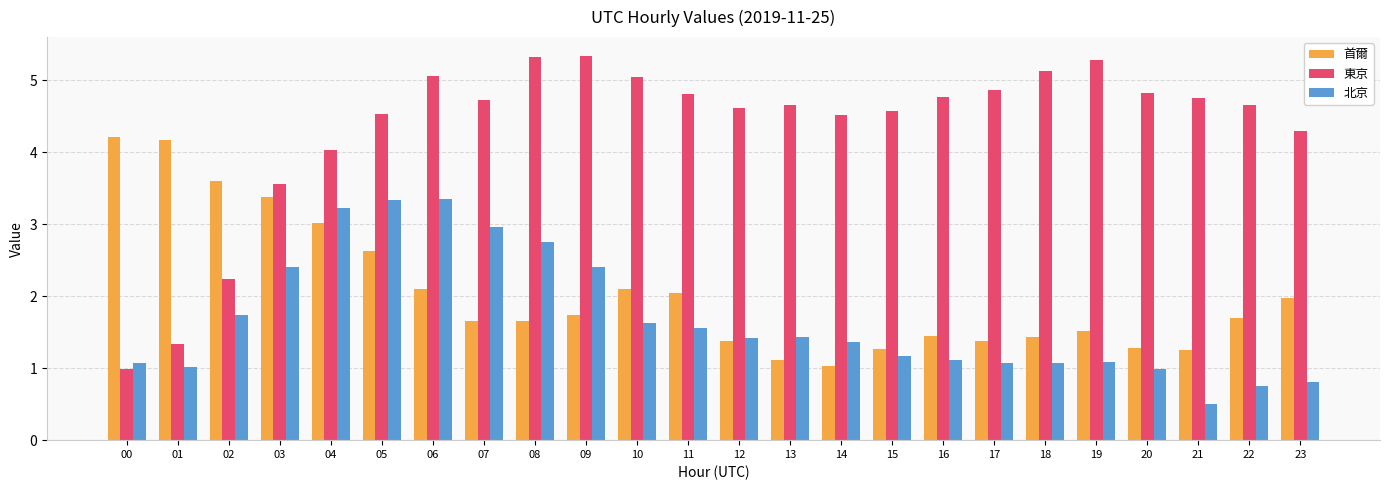

What is the total value across all series at 00?

6.3